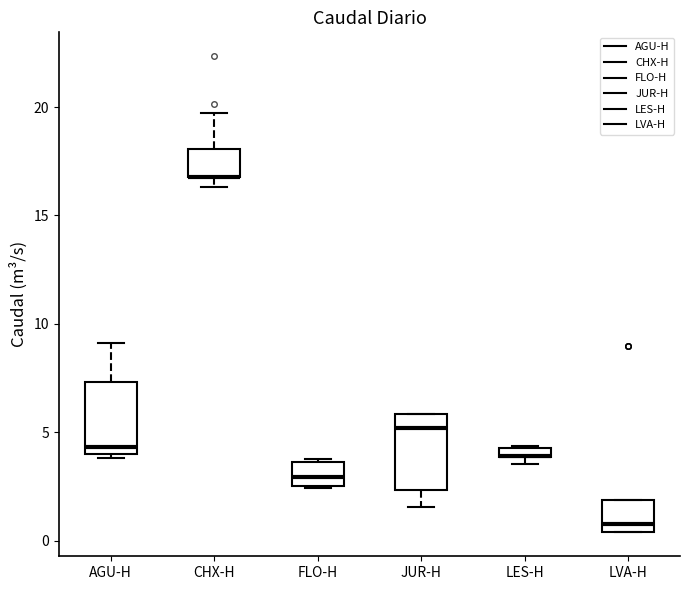

Where is the lower edge of the box for LES-H on the y-axis? The values are not printed on the chart, so give them approximately, as read against the axis.

4.0